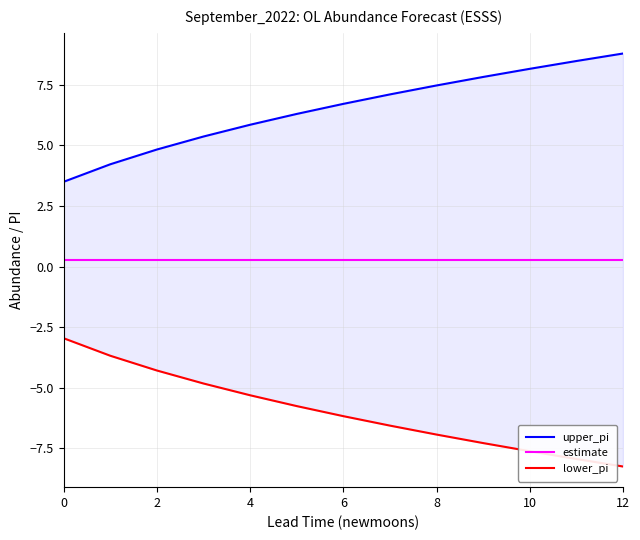

Which series has the largest total across all categories?

upper_pi